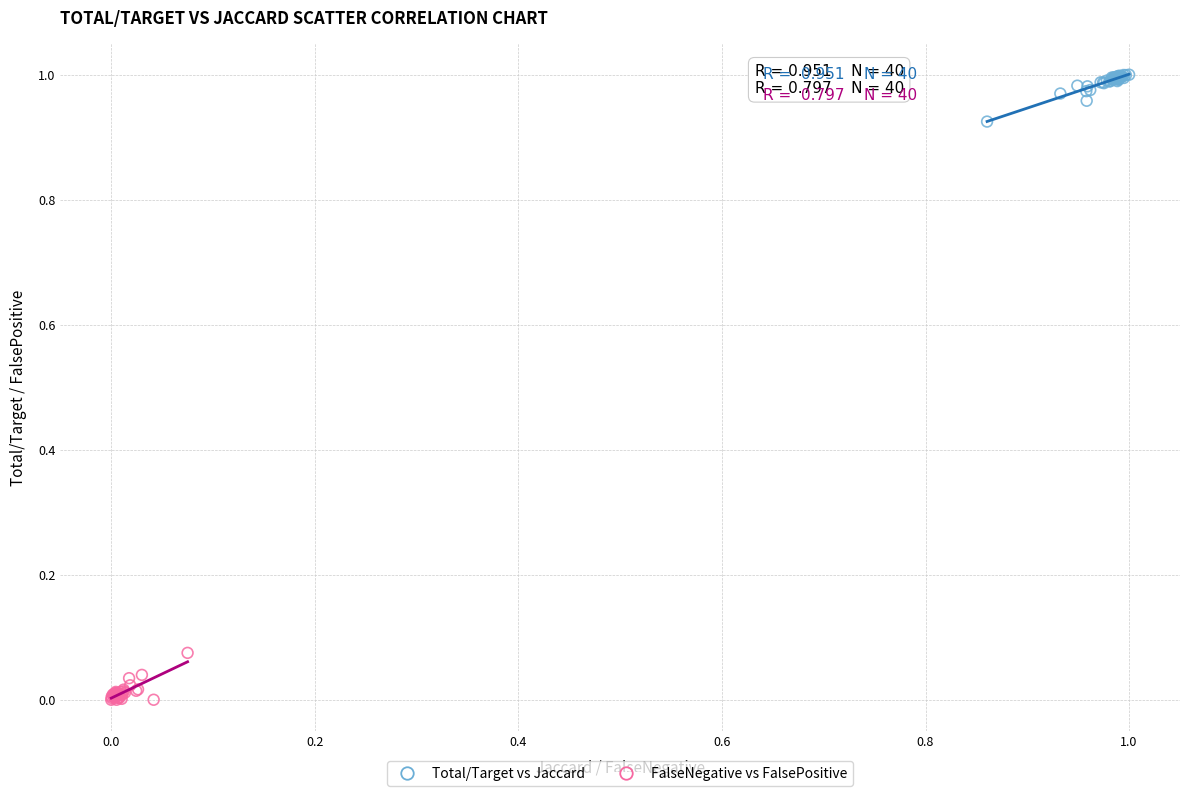

Which series reaches the minimum Y coordinate?

FalseNegative vs FalsePositive